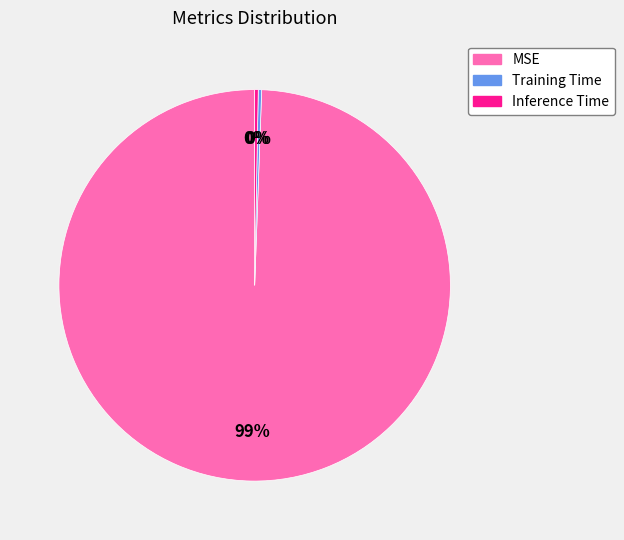

True or false: Training Time accounts for 6% of the total.

False